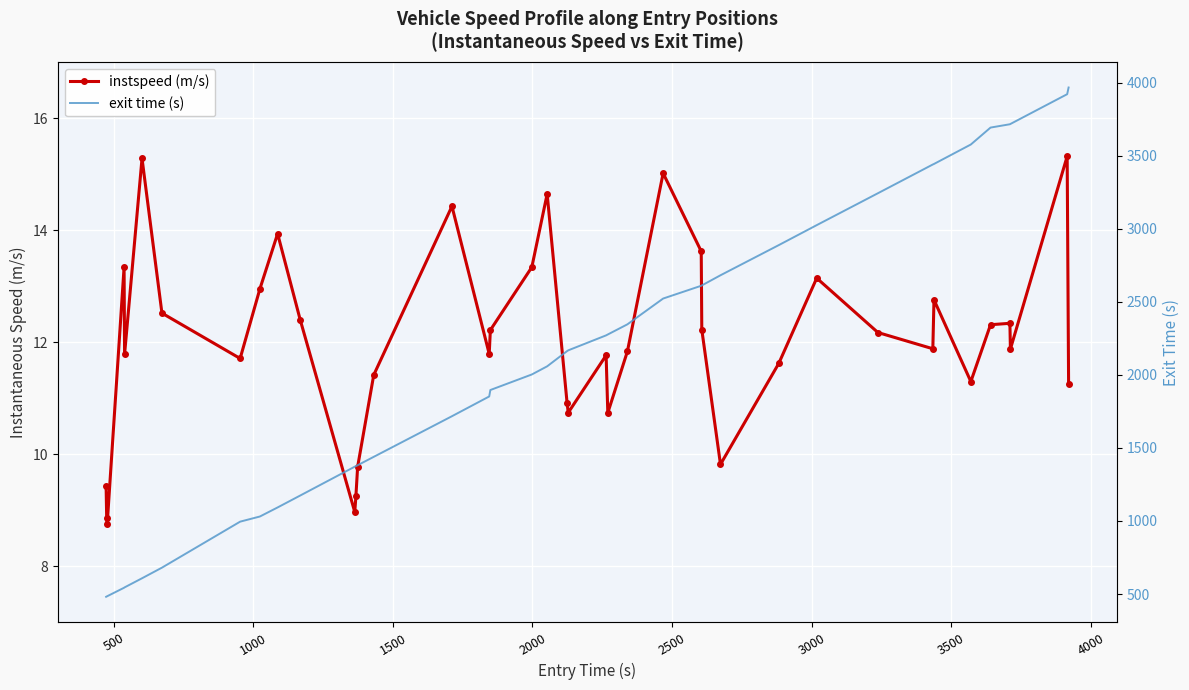

In instspeed, how many points are higher than both neighbors (excluding endpoints)?

11